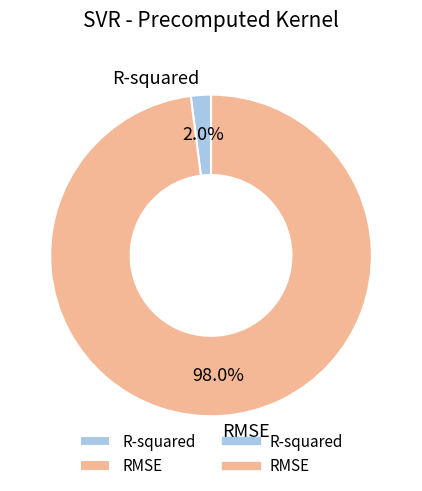

Count the number of slices in the pie.

2